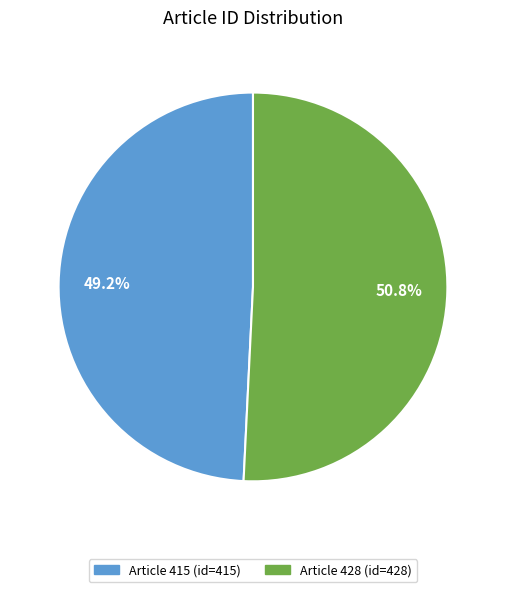

Is there any slice that represents more than half of the pie?

Yes